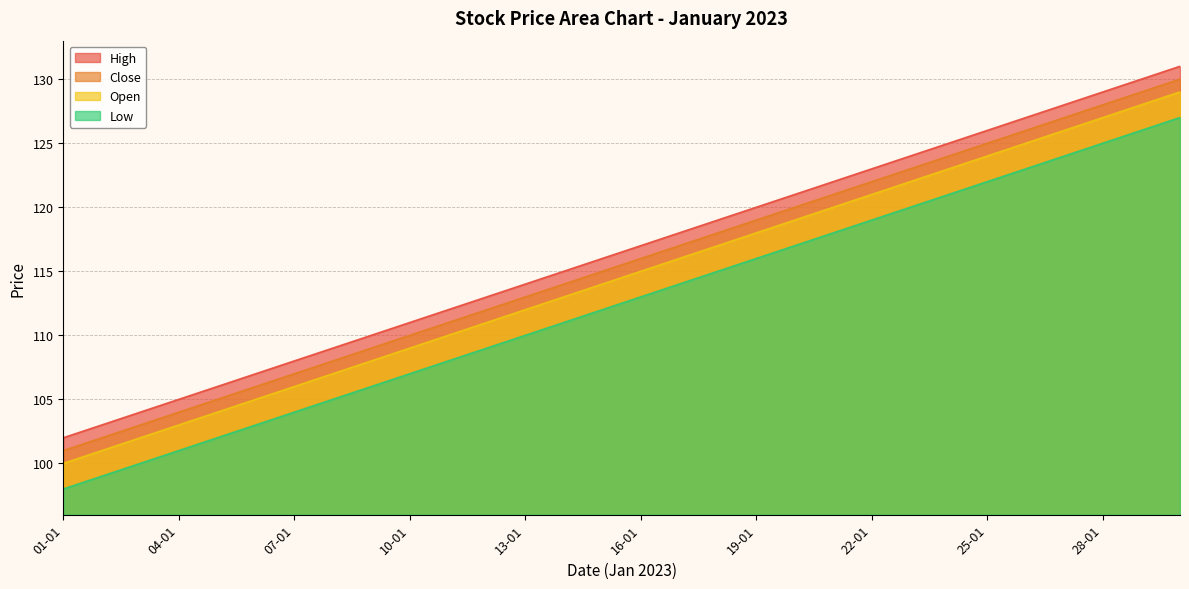

True or false: Low has more than 0 interior local peaks.

False